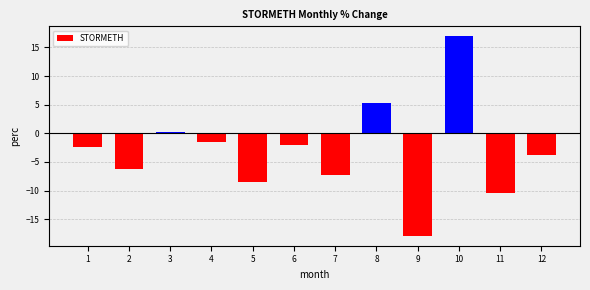

What is the difference between the maximum and minimum values?

34.8